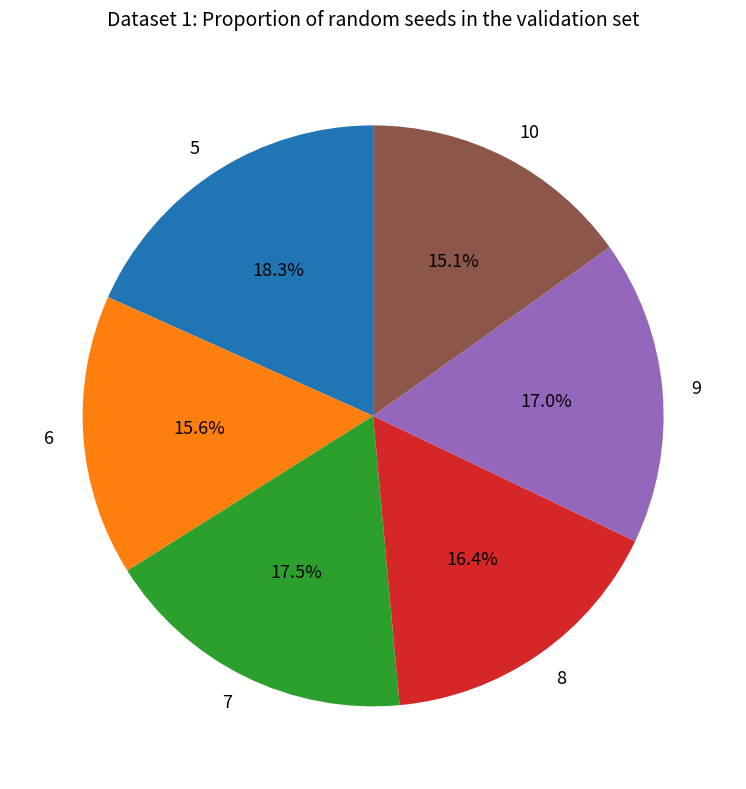

Which has a higher value, 10 or 6?

6